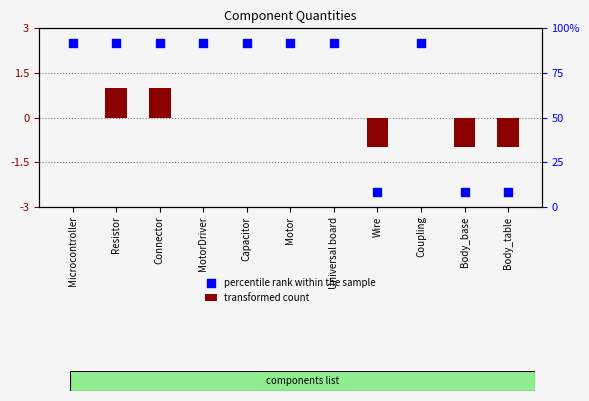

Is the value of transformed count at MotorDriver greater than the value of percentile rank within the sample at Body_table?

Yes